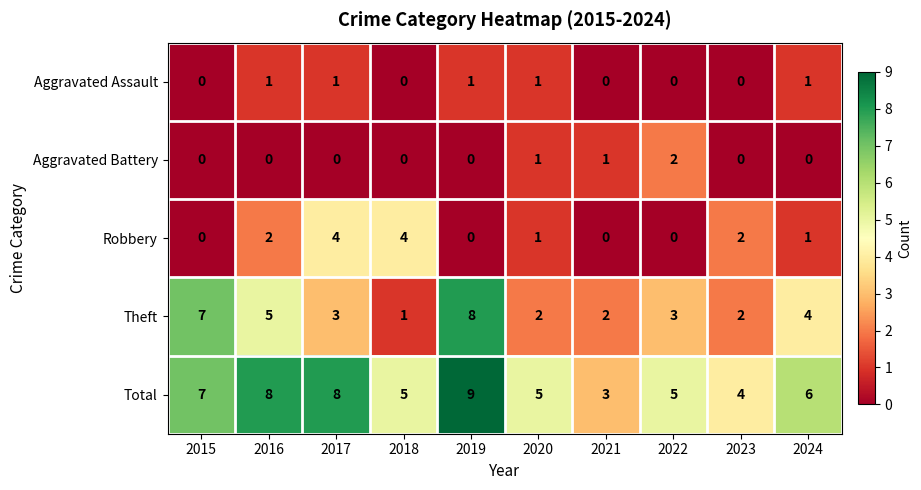

What is the approximate value of Robbery at 2018?

4